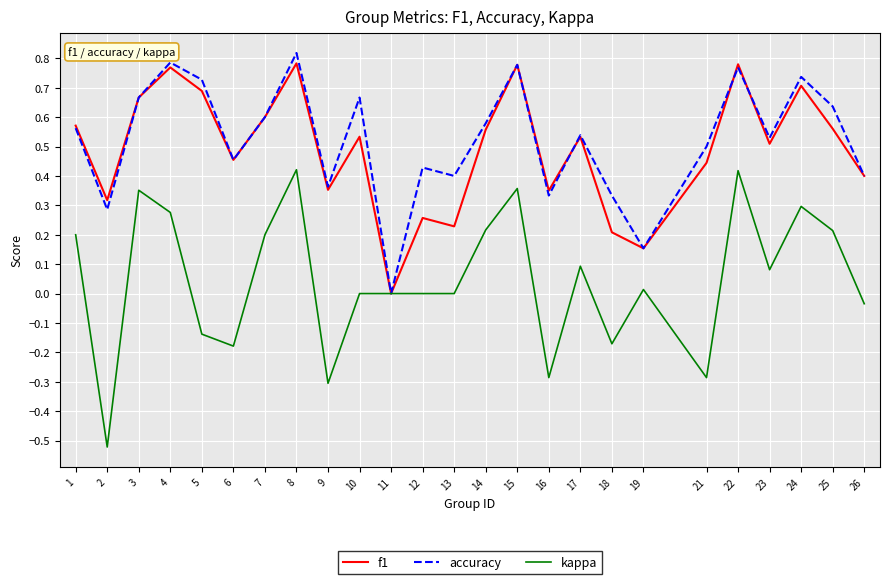

Is it true that accuracy equals 0.6 at 25?

True